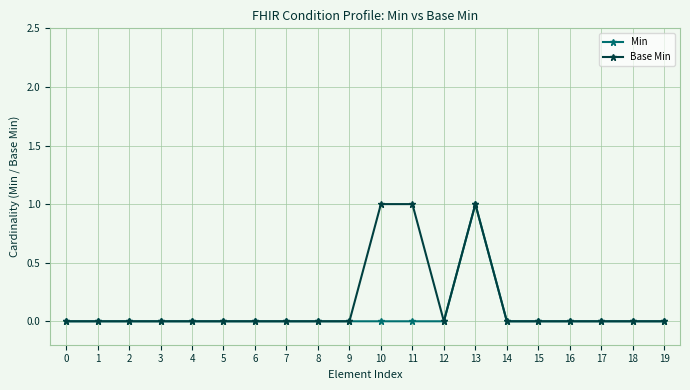

Which series changed the most between 11 and 17?

Base Min